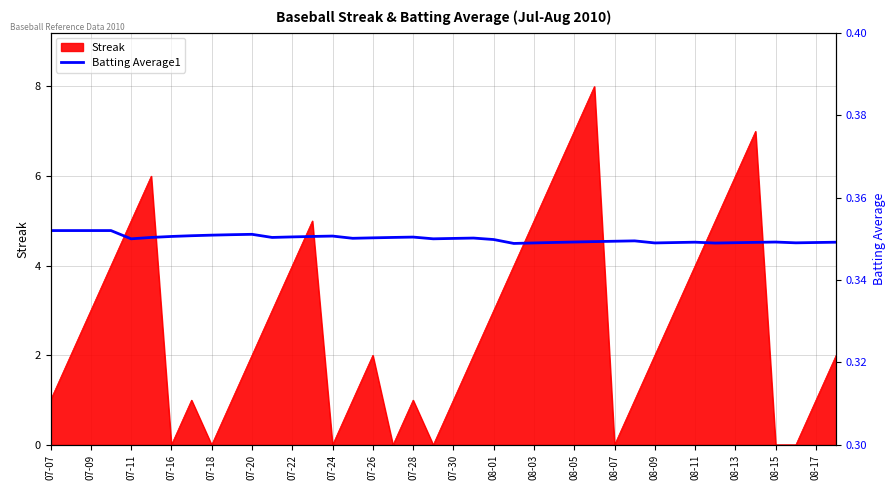

True or false: Streak has a value of 5 at 07-24.

False